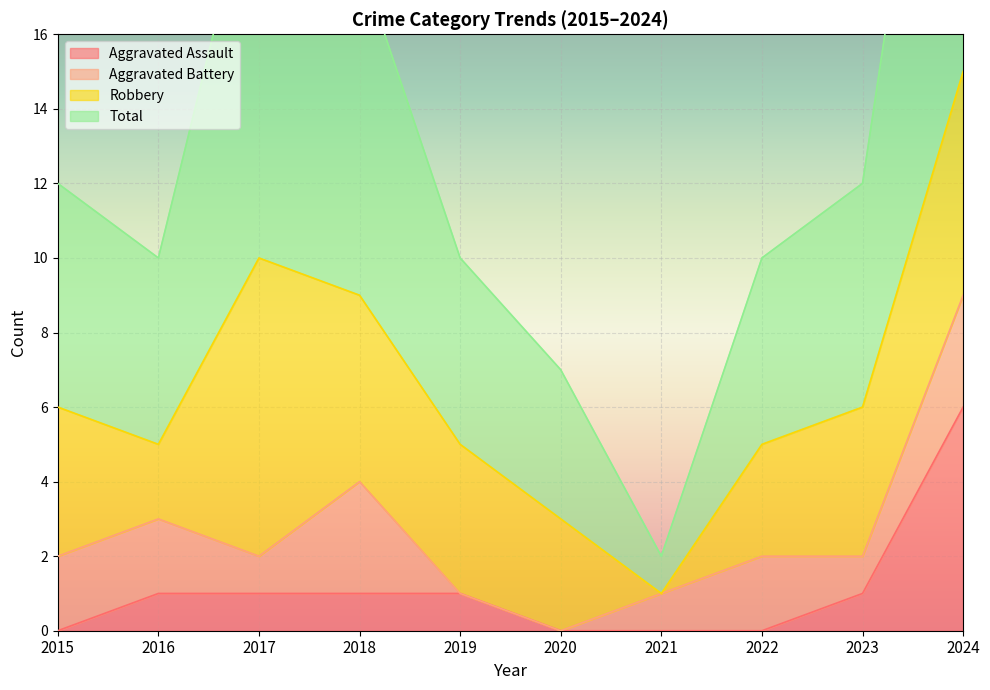

True or false: Aggravated Assault and Total cross at least once.

False